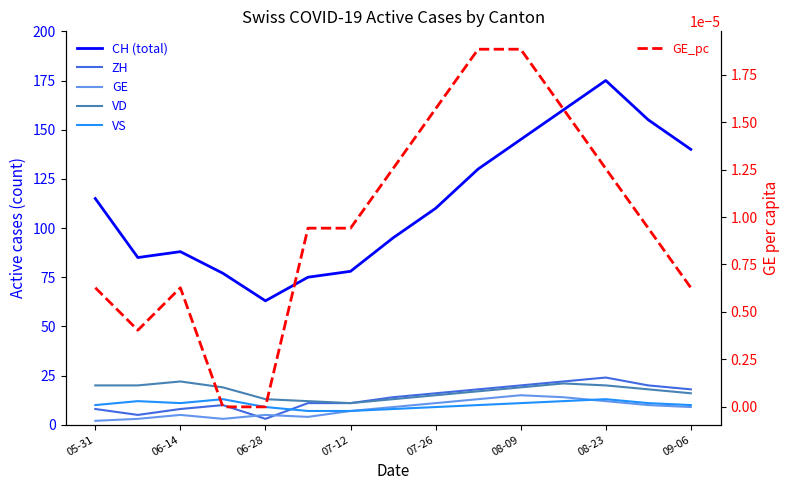

True or false: CH (total) has a value of 155.0 at 13.

True